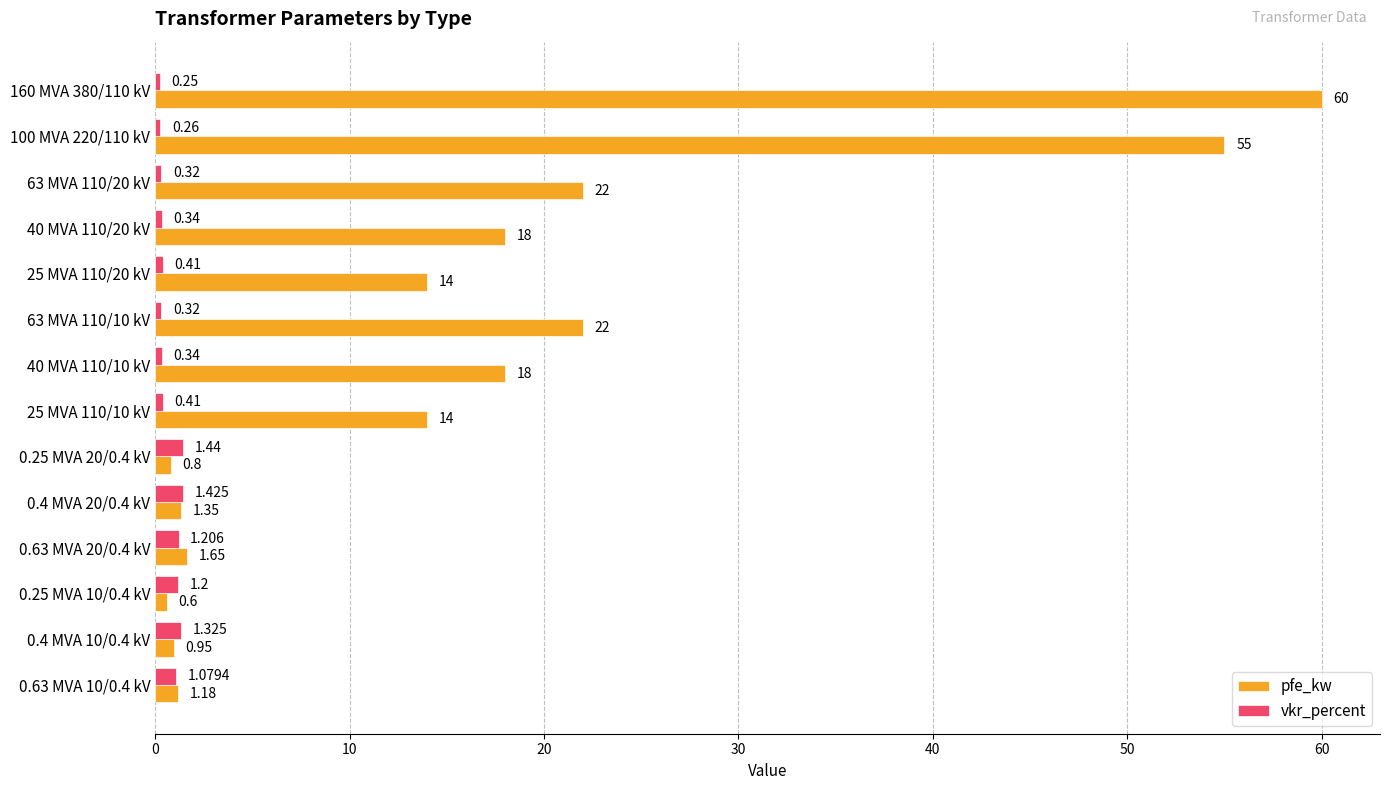

Which series has the largest total across all categories?

pfe_kw